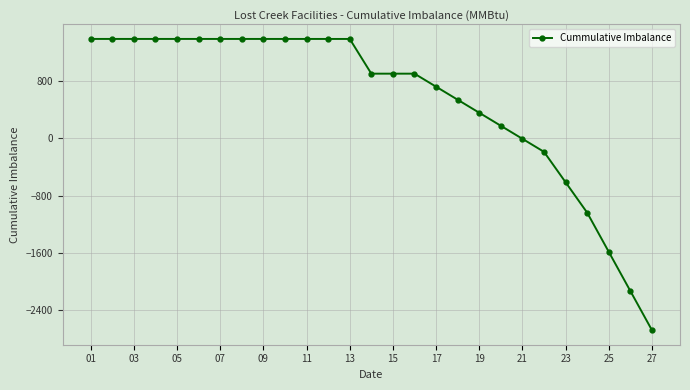

What is the minimum value shown in the chart?

-2677.5